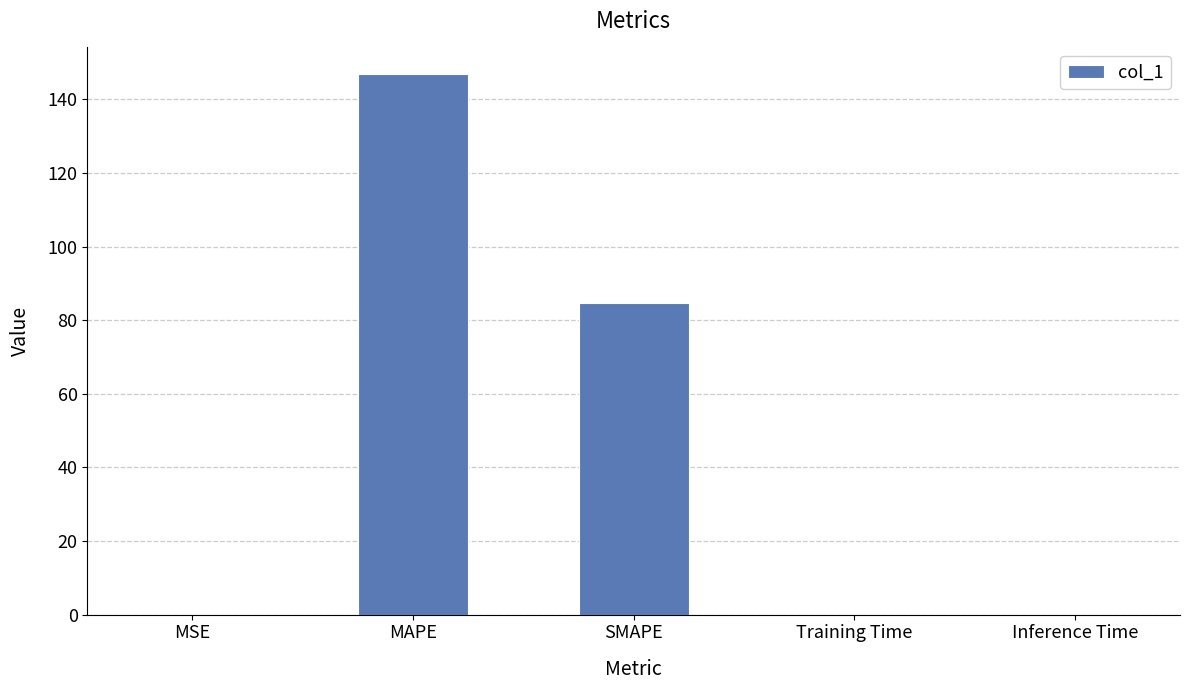

The chart shows a value of 146.8 at MAPE. True or false?

True